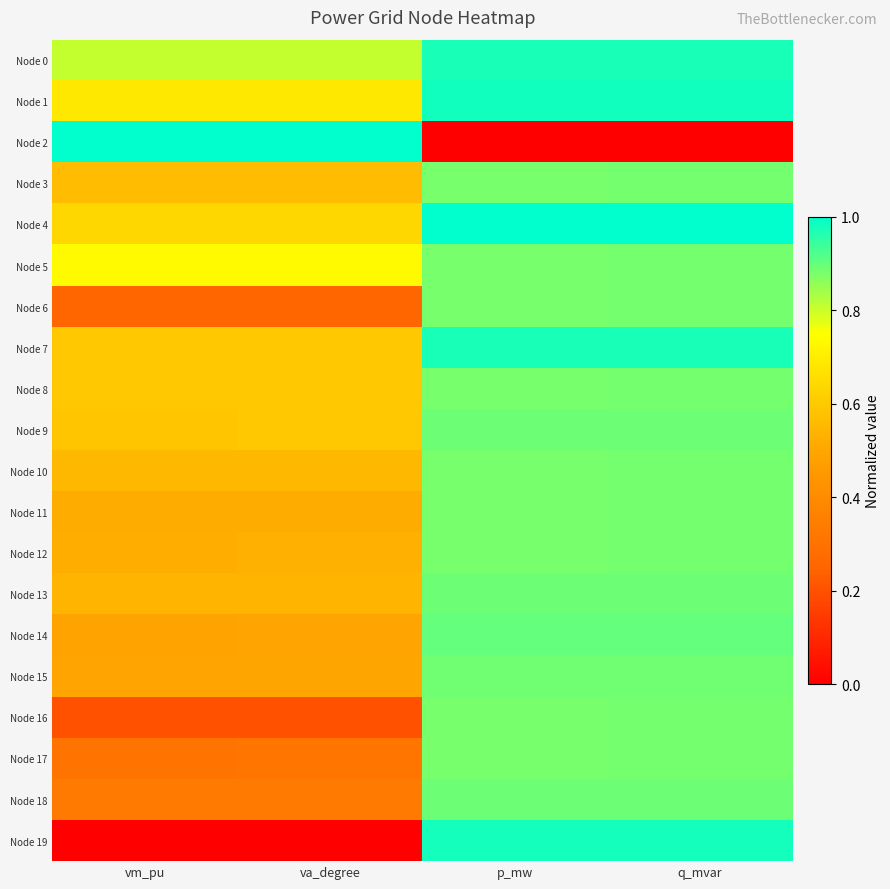

Which series changed the most between p_mw and q_mvar?

Node 3